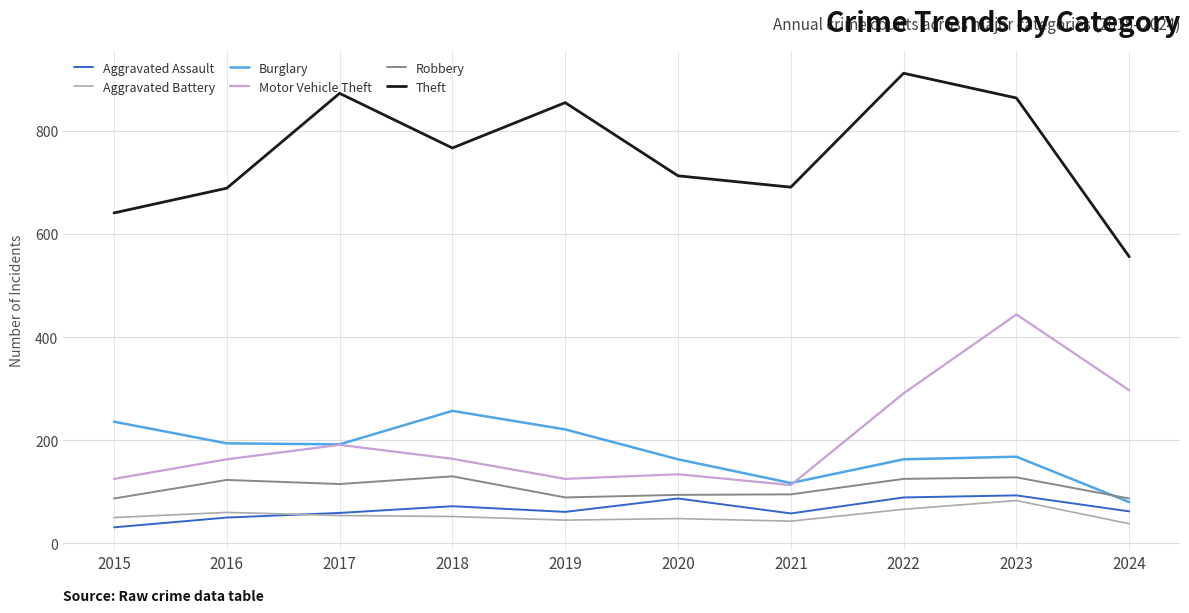

Where does the Theft series first go above 767?

2017